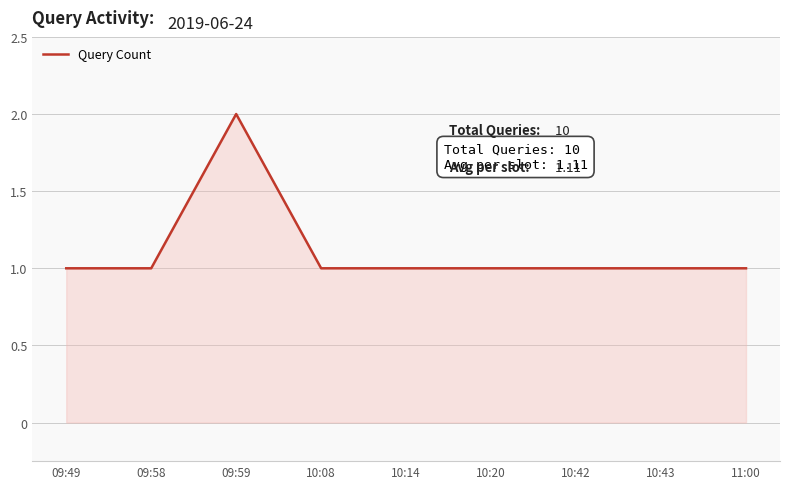

Which category has the highest value across all series?

09:59